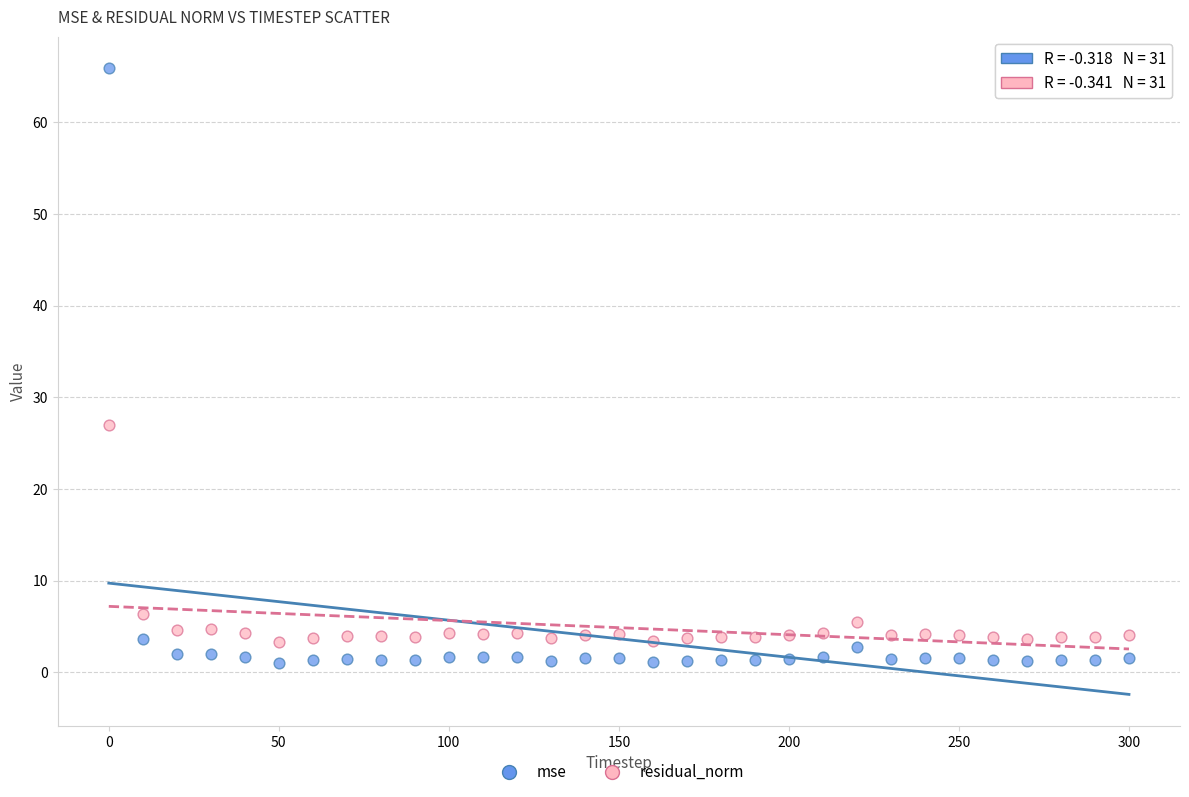

Which series reaches the minimum Y coordinate?

mse